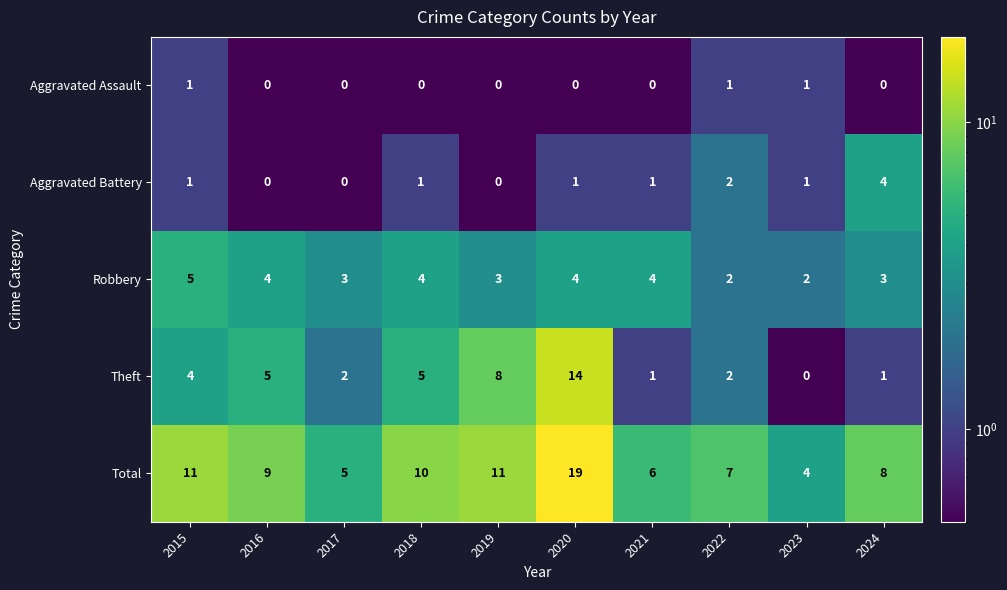

Where does the Robbery series first go above 4?

2015